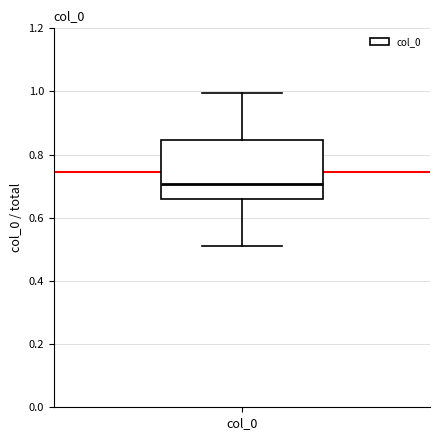

Transcribe this box plot: give where the median line is, the range the box spans, and where the two whiskers end, as read against the y-axis. The values are not printed on the chart, so give them approximately, as read against the axis.

median 0.70, box 0.66 to 0.84, whiskers 0.52 to 1.00